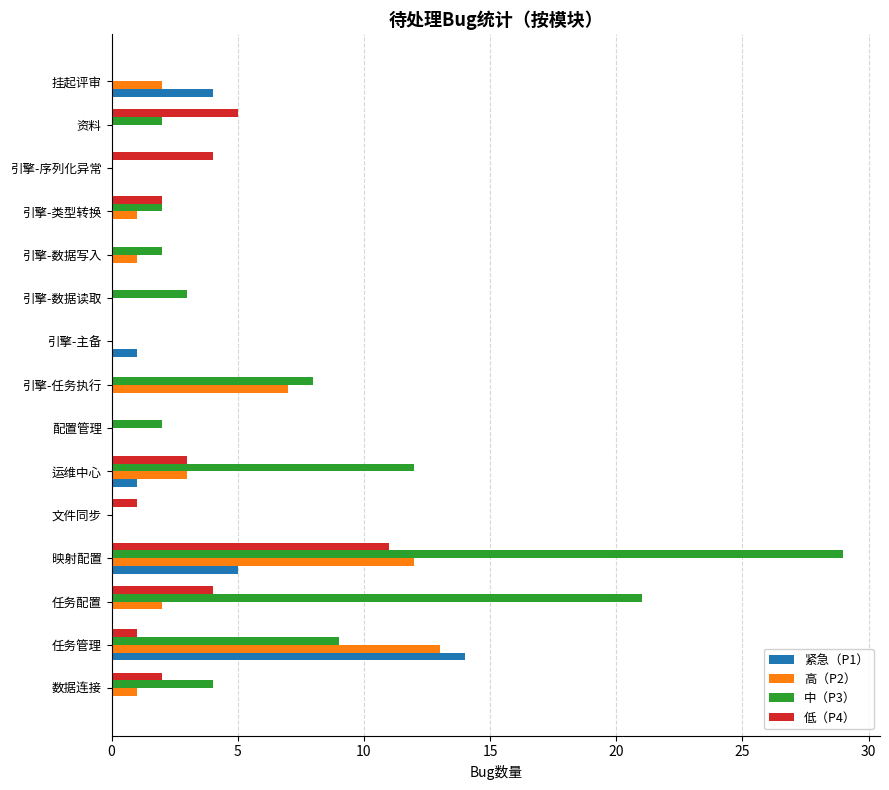

Which series has the largest total across all categories?

中（P3）